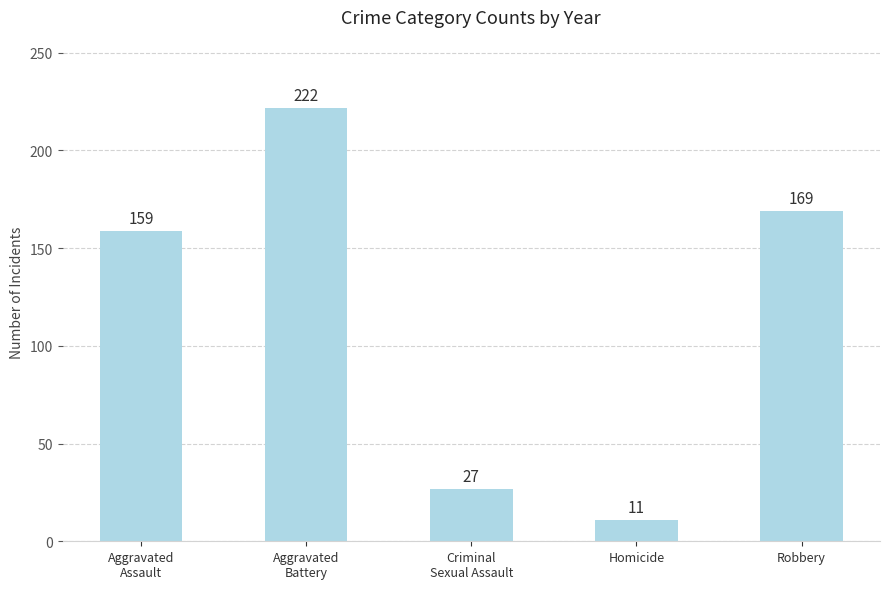

At which category does the chart reach its minimum across all series?

Homicide